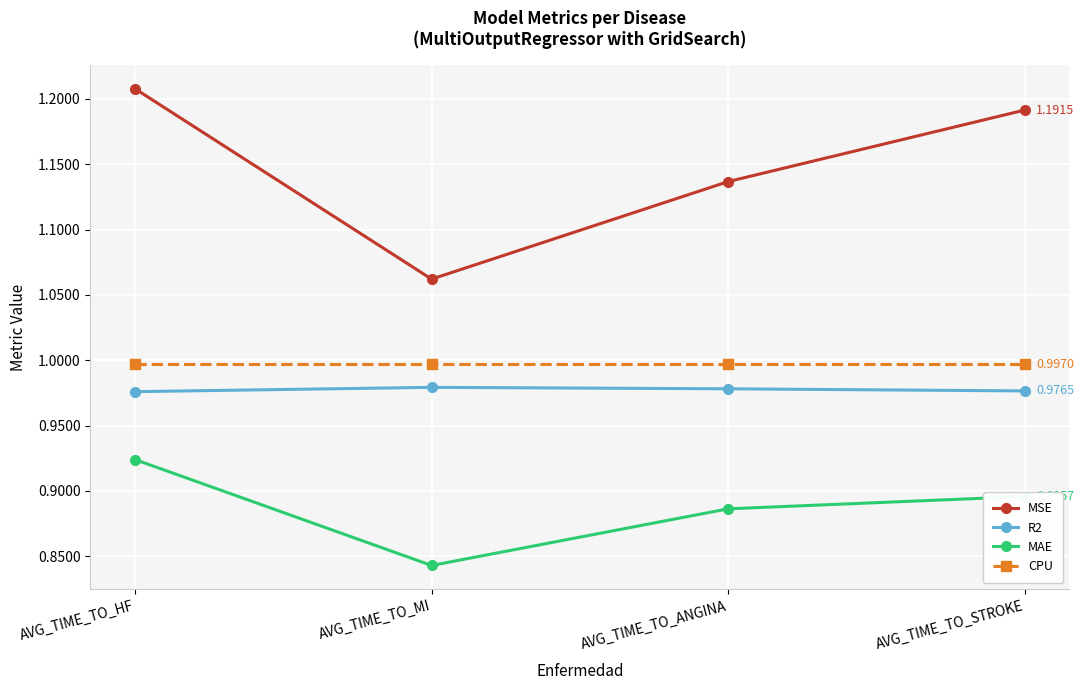

Between AVG_TIME_TO_MI and AVG_TIME_TO_STROKE, which series saw the biggest shift?

MSE